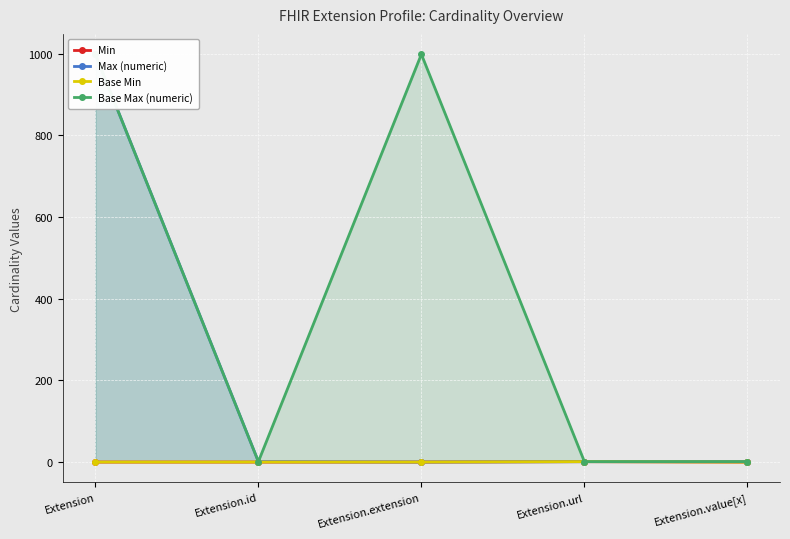

What is the value of the Base Max (numeric) point at the 3rd from the left?

999